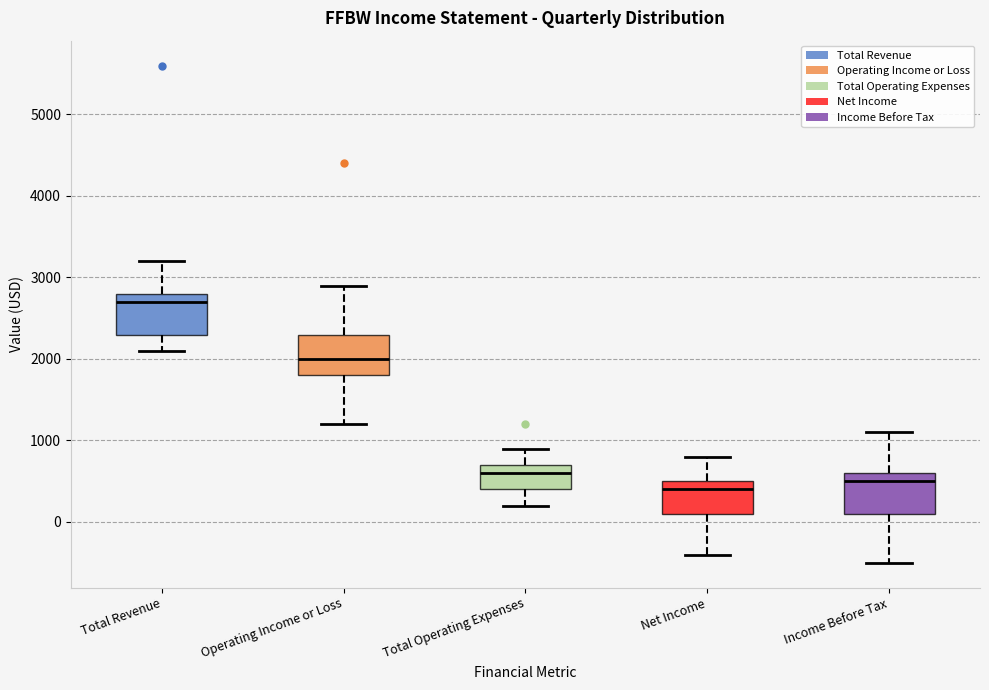

Reading left to right, read every box against the y-axis: the position of its median line, the range the box covers, and the ends of its whiskers. The values are not printed on the chart, so give them approximately, as read against the axis.

Total Revenue: median 2700, box 2300 to 2800, whiskers 2100 to 3200
Operating Income or Loss: median 2000, box 1800 to 2300, whiskers 1200 to 2900
Total Operating Expenses: median 600, box 400 to 700, whiskers 200 to 900
Net Income: median 400, box 100 to 500, whiskers -400 to 800
Income Before Tax: median 500, box 100 to 600, whiskers -500 to 1100